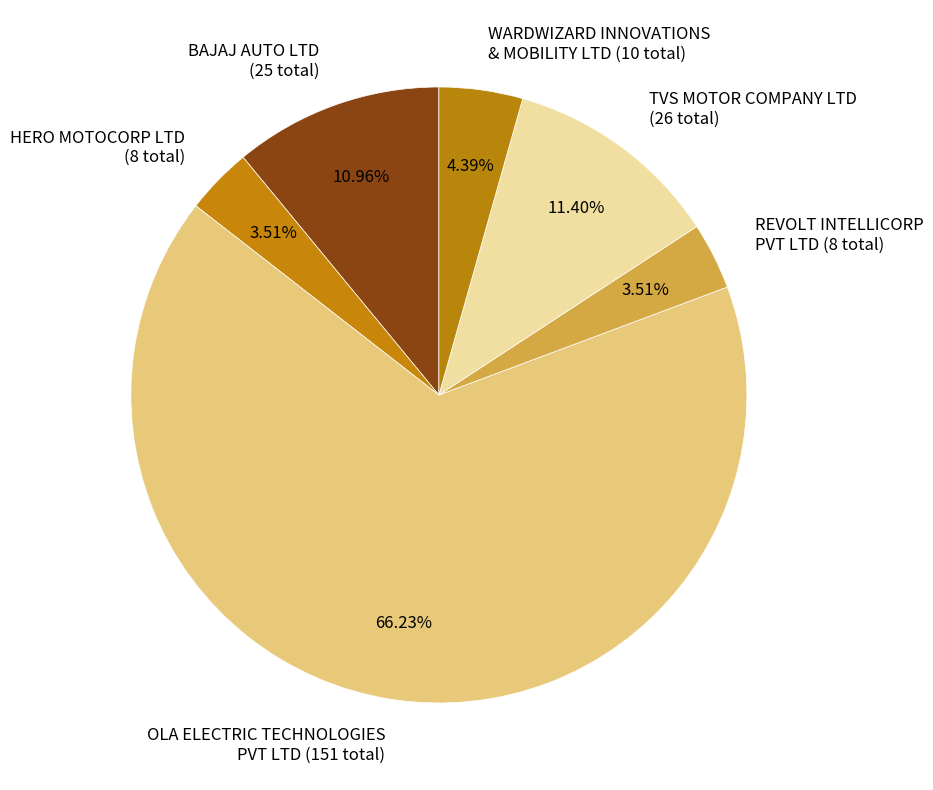

To the nearest percent, what is the average slice percentage?

17%